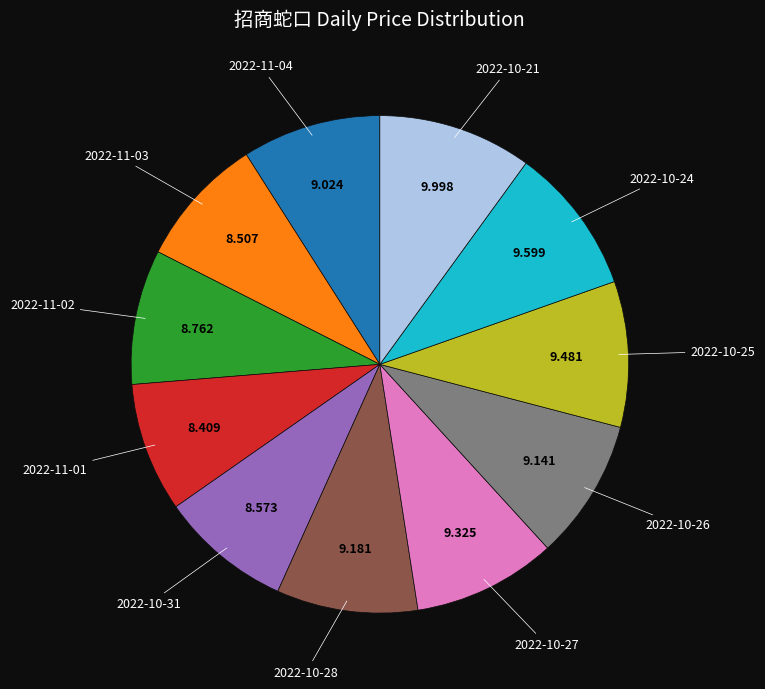

Does any single category account for the majority?

No